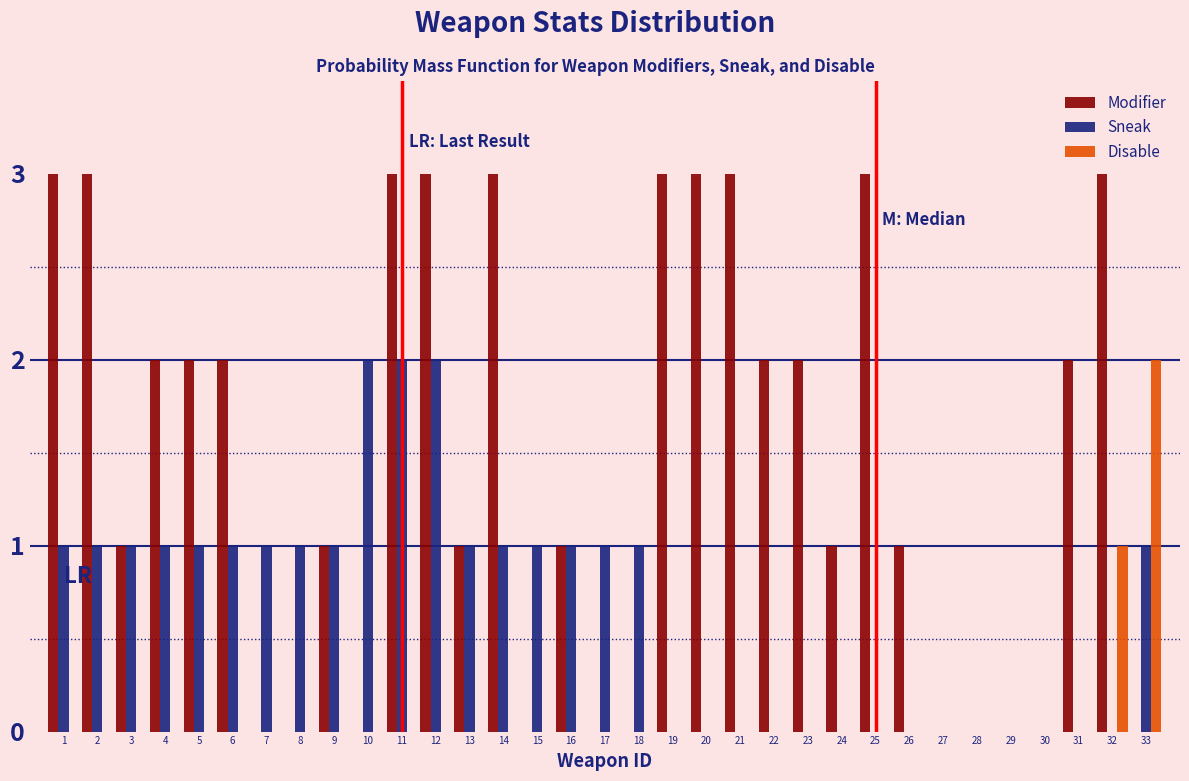

What is the sum of all Modifier values?

48